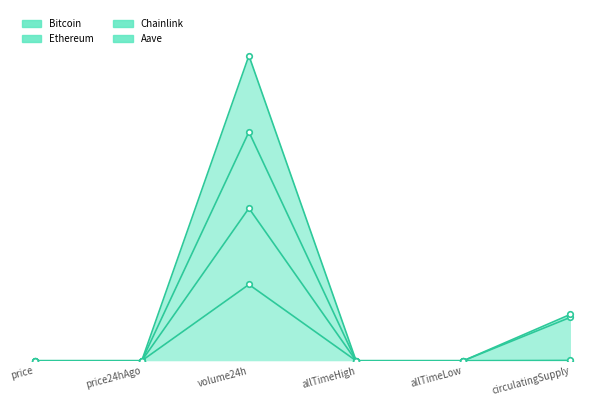

What is the difference between the second highest and second lowest values in the Aave series?

0.6